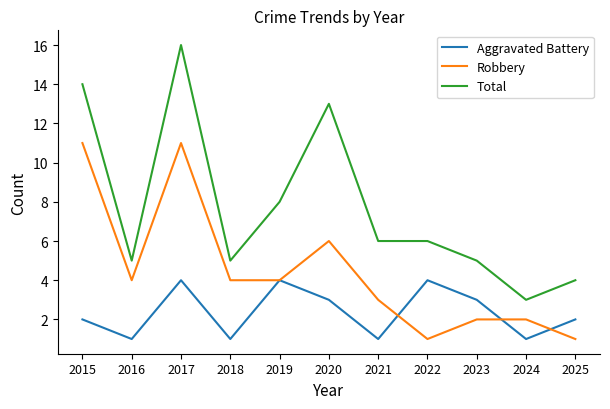

Which series has the largest range (max minus min)?

Total